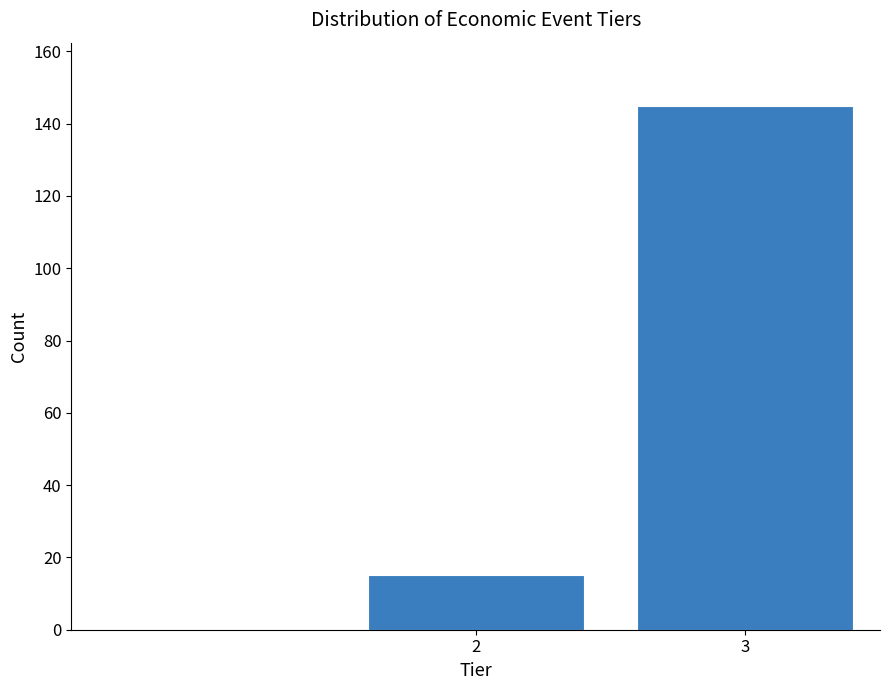

Reading left to right, transcribe all the data shown in this chart.

15	145